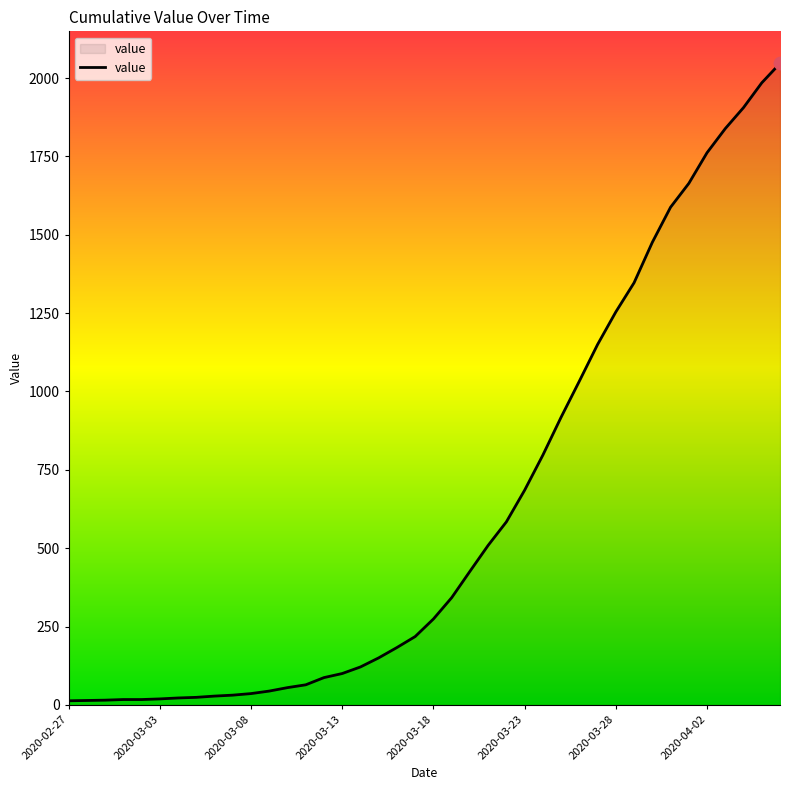

Which has a higher value, 2020-03-11 or 2020-04-01?

2020-04-01